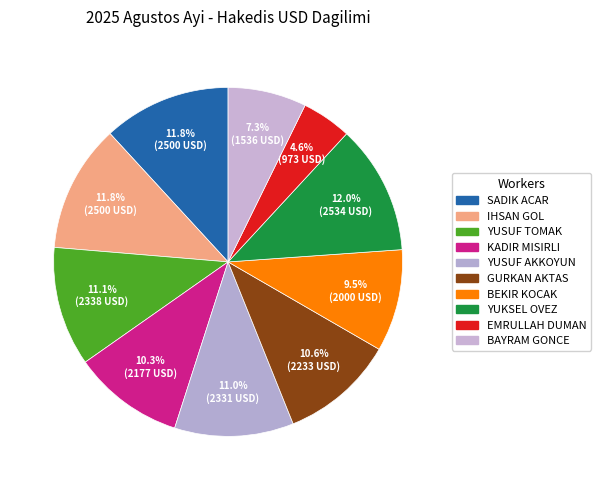

Count the number of slices in the pie.

10